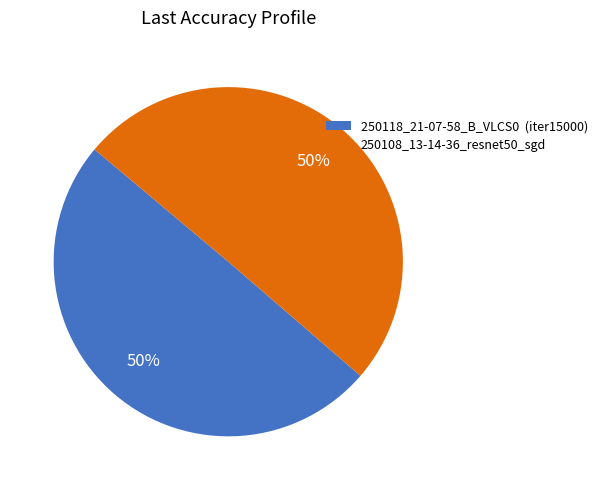

What is the ratio of the value at 250108_13-14-36_resnet50_sgd to the value at 250118_21-07-58_B_VLCS0 (iter15000)?

1.0